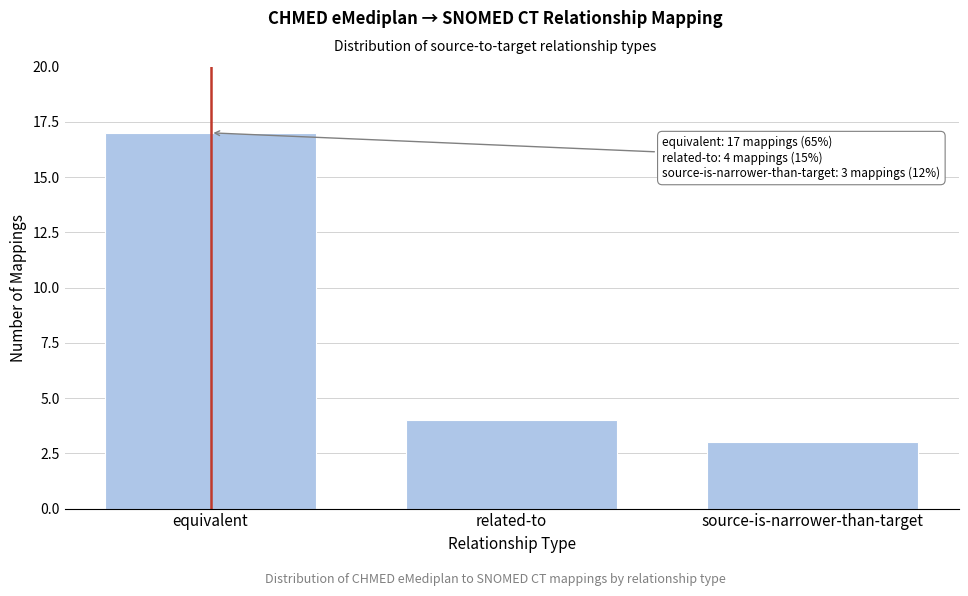

Reading left to right, list all the values displayed in this chart.

equivalent=17	related-to=4	source-is-narrower-than-target=3